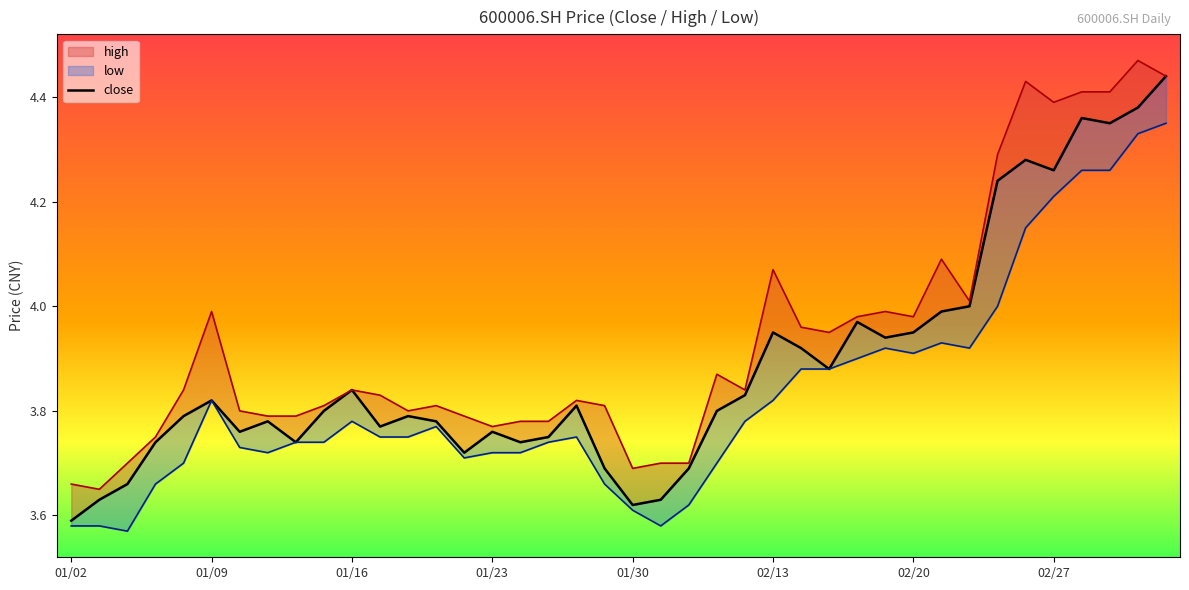

Does the chart have visible grid lines?

No